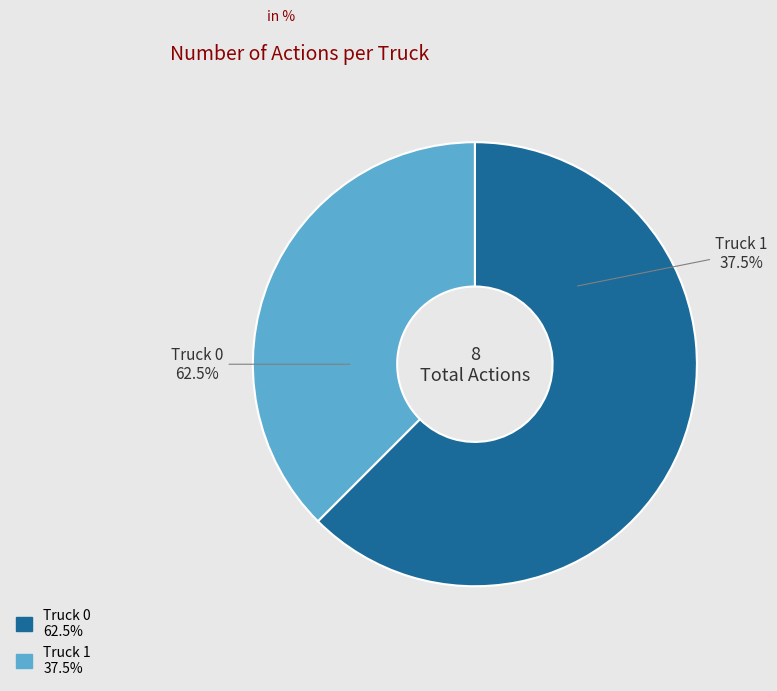

Rank the categories by value from lowest to highest.

Truck 1, Truck 0